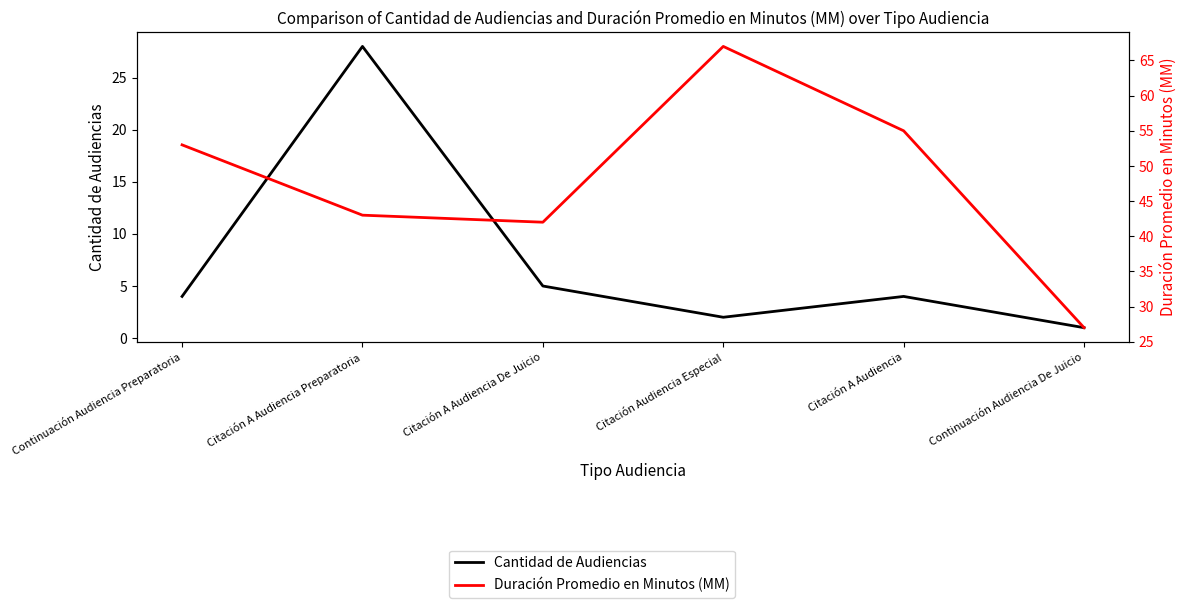

What is the spread (max minus min) of values at Citación Audiencia Especial?

65